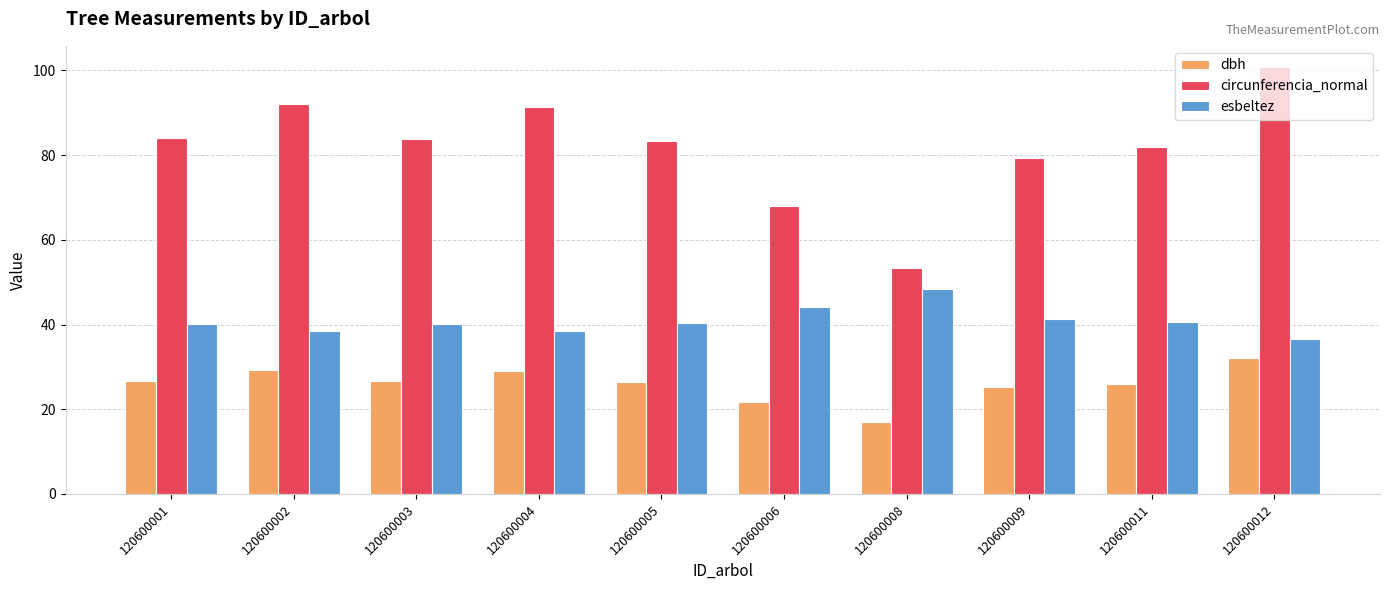

Which series has the largest total across all categories?

circunferencia_normal